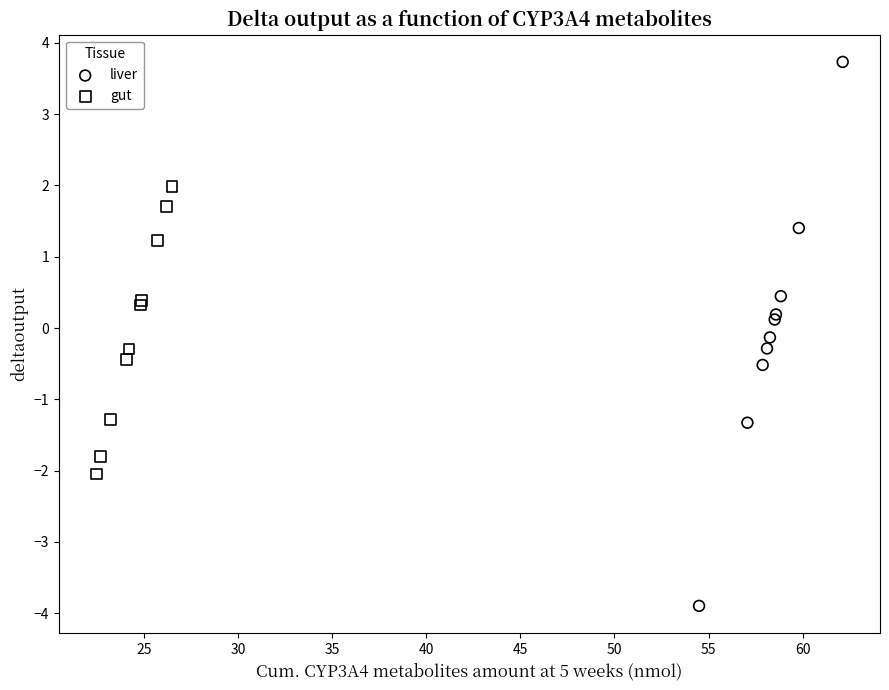

Which series has the widest spread of Y values?

liver